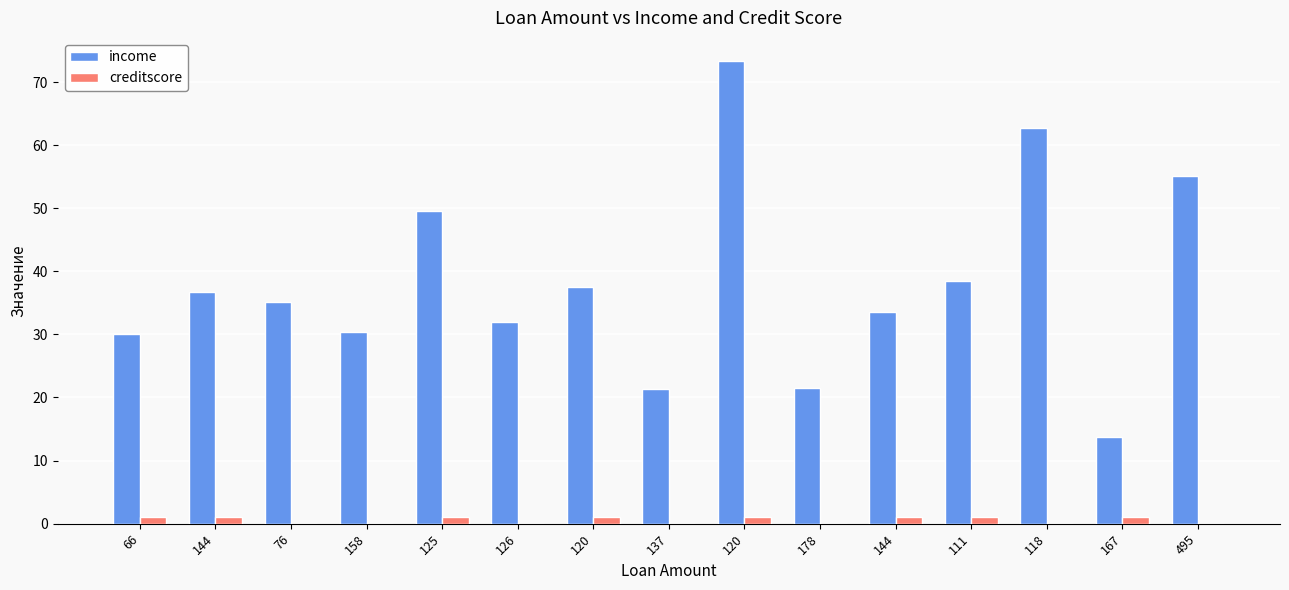

At which category is the sum across all series the highest?

120